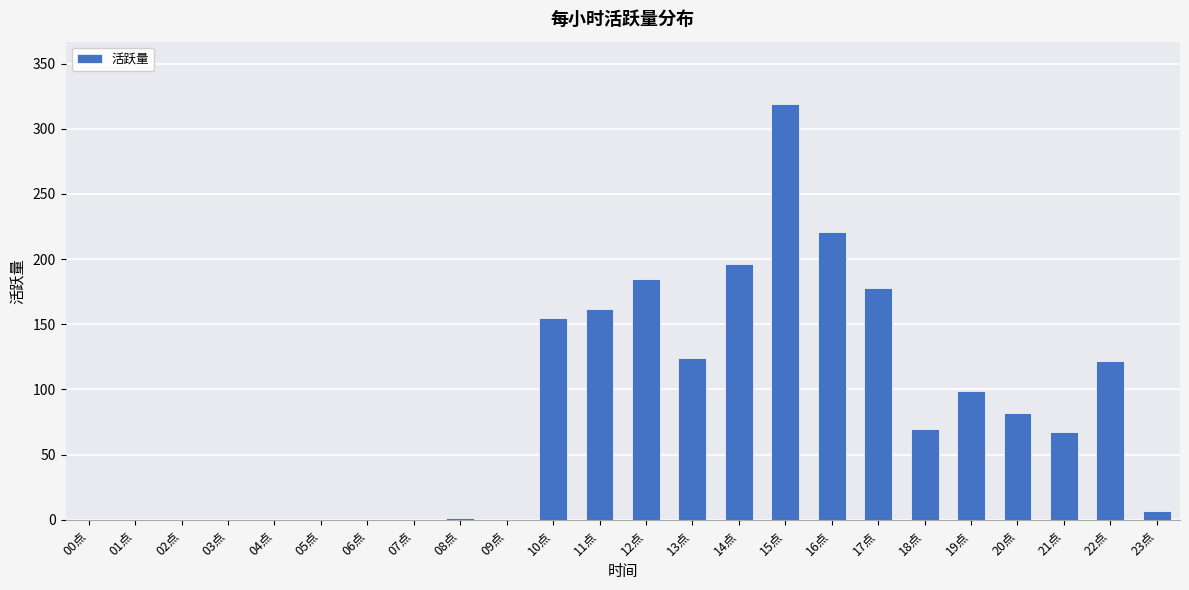

What is the sum of all values?

1988